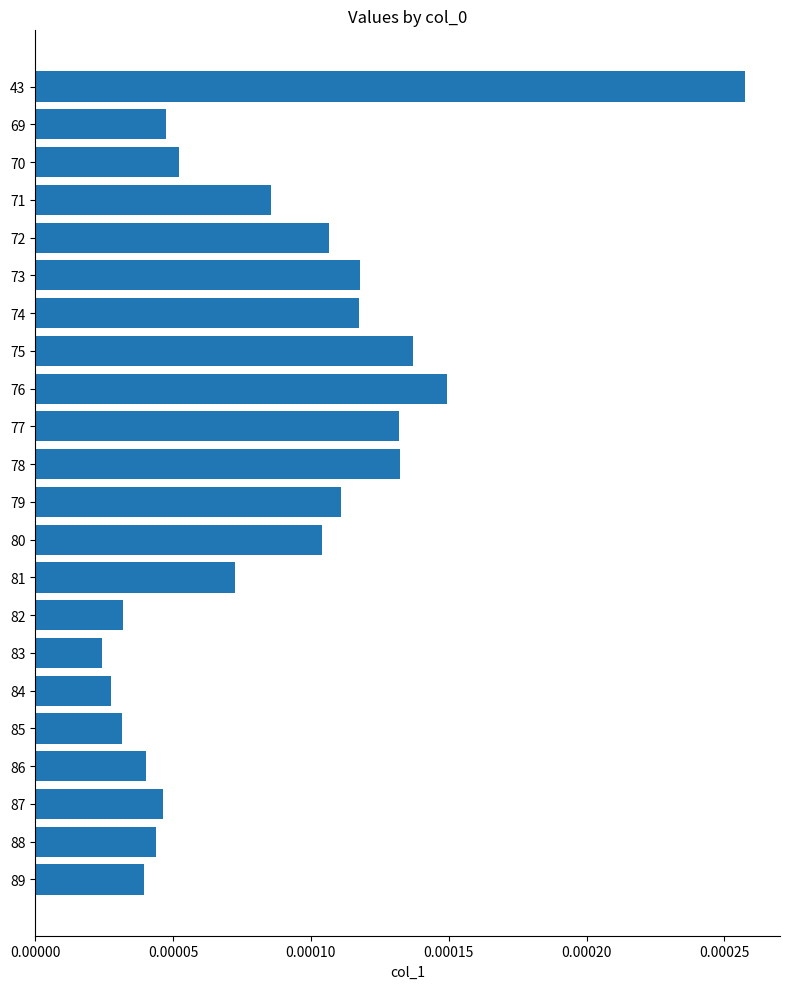

Which category has the highest value across all series?

43